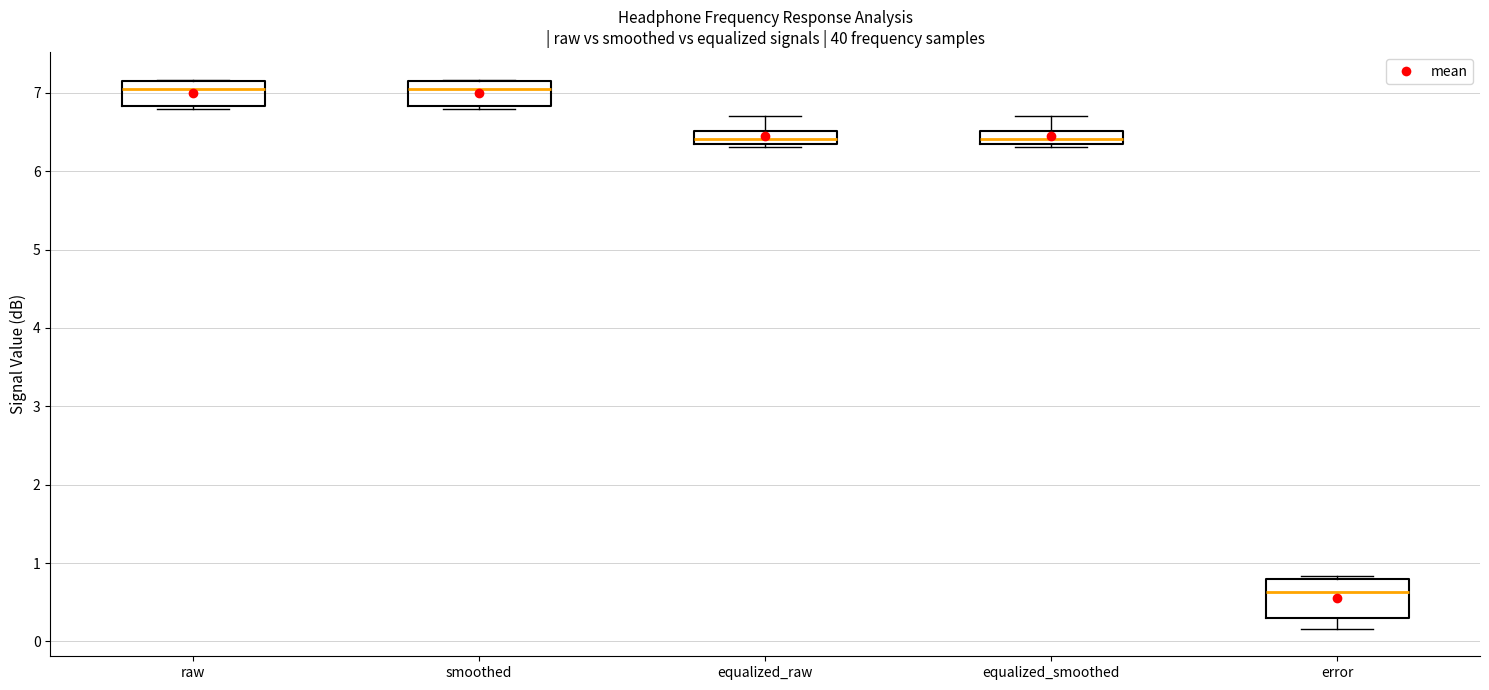

Reading left to right, transcribe this box plot: for each box, give where its median line is, the range the box spans, and where its two whiskers end, as read against the y-axis. The values are not printed on the chart, so give them approximately, as read against the axis.

raw: median 7.1, box 6.8 to 7.2, whiskers 6.8 (just below the box's lower edge) to 7.2
smoothed: median 7.1, box 6.8 to 7.2, whiskers 6.8 (just below the box's lower edge) to 7.2
equalized_raw: median 6.4 (inside the box), box 6.4 to 6.5, whiskers 6.3 to 6.7
equalized_smoothed: median 6.4 (inside the box), box 6.4 to 6.5, whiskers 6.3 to 6.7
error: median 0.6, box 0.3 to 0.8, whiskers 0.2 to 0.8